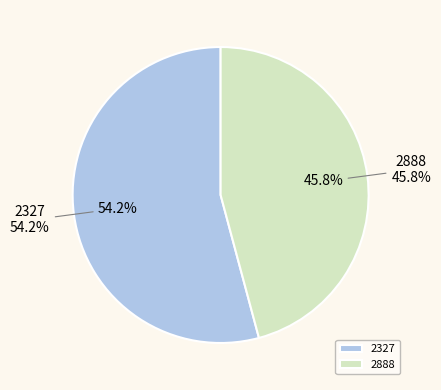

What percentage is NOT represented by 2888?

54.2%